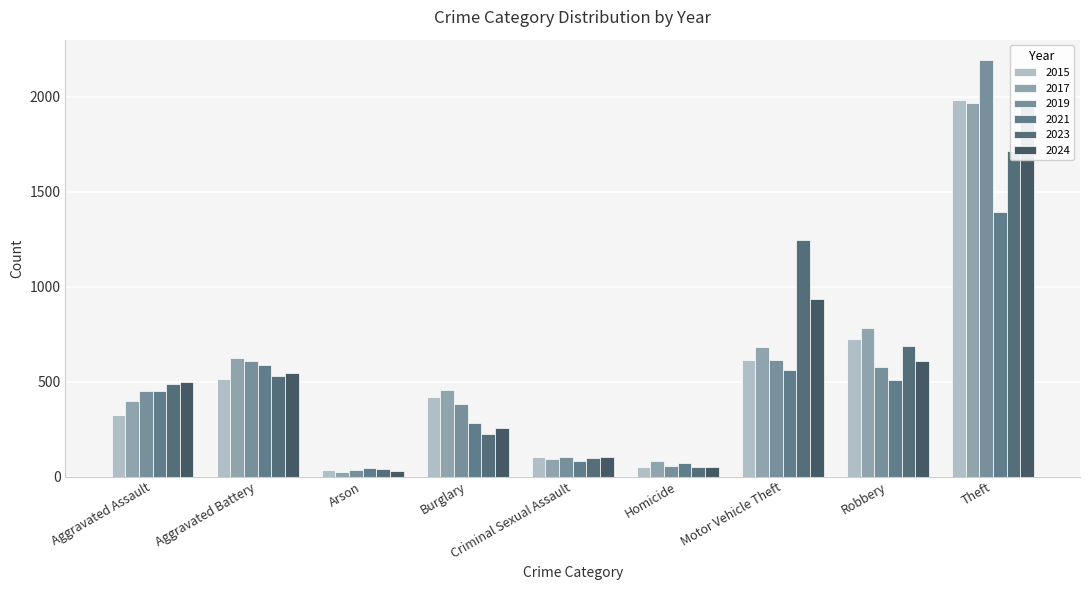

How many values in the 2024 series are below 495?

4